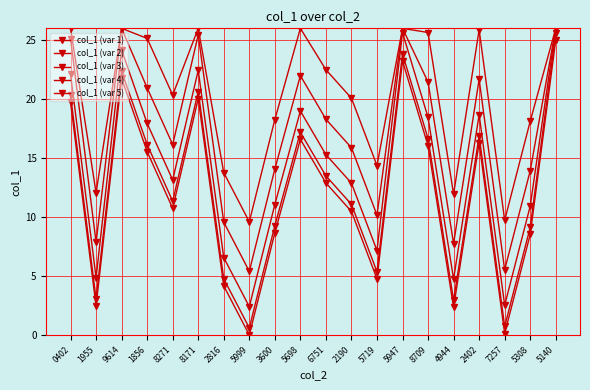

What is the value of the col_1 (var 1) point at the 7th from the left?

4.2